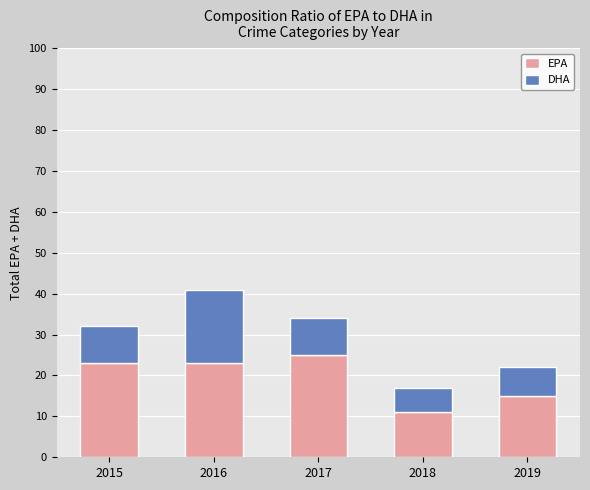

The value of EPA at 2015 is 23. True or false?

True